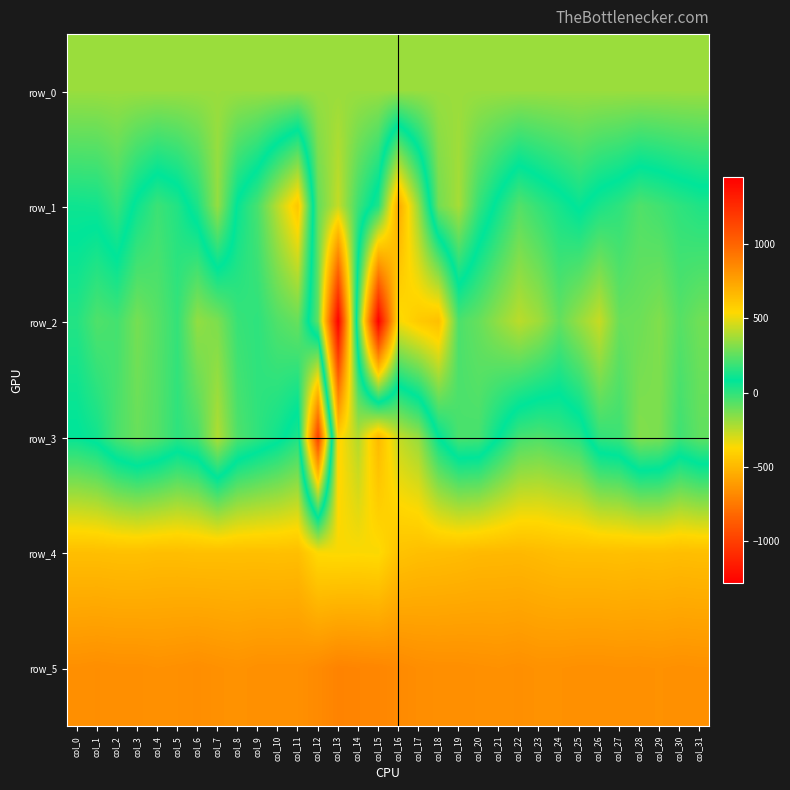

Reading left to right, list all the values displayed in this chart.

row_0: col_0=354.9	col_1=355.0	col_2=355.0	col_3=355.1	col_4=355.1	col_5=355.1	col_6=355.2	col_7=355.3	col_8=355.3	col_9=355.3	col_10=355.4	col_11=355.4	col_12=355.5	col_13=355.5	col_14=355.6	col_15=355.6	col_16=355.7	col_17=355.7	col_18=355.8	col_19=355.8	col_20=355.9	col_21=355.9	col_22=356.0	col_23=356.0	col_24=356.1	col_25=356.1	col_26=356.1	col_27=356.2	col_28=356.2	col_29=356.3	col_30=356.3	col_31=356.4
row_1: col_0=108.0	col_1=114.0	col_2=182.0	col_3=59.0	col_4=-23.0	col_5=23.0	col_6=133.0	col_7=345.0	col_8=70.0	col_9=-46.0	col_10=-247.0	col_11=-441.0	col_12=258.0	col_13=431.0	col_14=192.0	col_15=25.0	col_16=-556.0	col_17=-183.0	col_18=285.0	col_19=378.0	col_20=177.0	col_21=52.0	col_22=-65.0	col_23=-9.0	col_24=43.0	col_25=96.0	col_26=37.0	col_27=1.0	col_28=-59.0	col_29=-33.0	col_30=1.0	col_31=27.0
row_2: col_0=20.0	col_1=-58.0	col_2=-37.0	col_3=-126.0	col_4=-71.0	col_5=-9.0	col_6=-175.0	col_7=-137.0	col_8=-16.0	col_9=2.0	col_10=-61.0	col_11=-100.0	col_12=253.0	col_13=1446.0	col_14=-50.0	col_15=-1280.0	col_16=-351.0	col_17=-427.0	col_18=-469.0	col_19=-52.0	col_20=-99.0	col_21=-176.0	col_22=-248.0	col_23=-197.0	col_24=-92.0	col_25=-183.0	col_26=-269.0	col_27=-104.0	col_28=-110.0	col_29=-145.0	col_30=-70.0	col_31=-115.0
row_3: col_0=88.0	col_1=51.0	col_2=-52.0	col_3=-103.0	col_4=-66.0	col_5=3.0	col_6=-44.0	col_7=-227.0	col_8=-56.0	col_9=0.0	col_10=55.0	col_11=134.0	col_12=-991.0	col_13=560.0	col_14=399.0	col_15=658.0	col_16=428.0	col_17=347.0	col_18=83.0	col_19=-49.0	col_20=-41.0	col_21=82.0	col_22=200.0	col_23=221.0	col_24=187.0	col_25=148.0	col_26=-6.0	col_27=-25.0	col_28=-148.0	col_29=-134.0	col_30=-29.0	col_31=-88.0
row_4: col_0=639.0	col_1=639.0	col_2=634.0	col_3=633.0	col_4=641.0	col_5=641.0	col_6=636.0	col_7=637.0	col_8=636.0	col_9=637.0	col_10=634.0	col_11=638.0	col_12=532.0	col_13=526.0	col_14=531.0	col_15=525.0	col_16=620.0	col_17=636.0	col_18=642.0	col_19=648.0	col_20=659.0	col_21=661.0	col_22=663.0	col_23=653.0	col_24=641.0	col_25=638.0	col_26=638.0	col_27=633.0	col_28=639.0	col_29=635.0	col_30=642.0	col_31=638.0
row_5: col_0=824.0	col_1=829.0	col_2=825.0	col_3=825.0	col_4=818.0	col_5=823.0	col_6=830.0	col_7=820.0	col_8=813.0	col_9=823.0	col_10=823.0	col_11=823.0	col_12=844.0	col_13=873.0	col_14=866.0	col_15=862.0	col_16=846.0	col_17=832.0	col_18=827.0	col_19=827.0	col_20=822.0	col_21=818.0	col_22=825.0	col_23=815.0	col_24=817.0	col_25=822.0	col_26=822.0	col_27=819.0	col_28=820.0	col_29=817.0	col_30=822.0	col_31=819.0